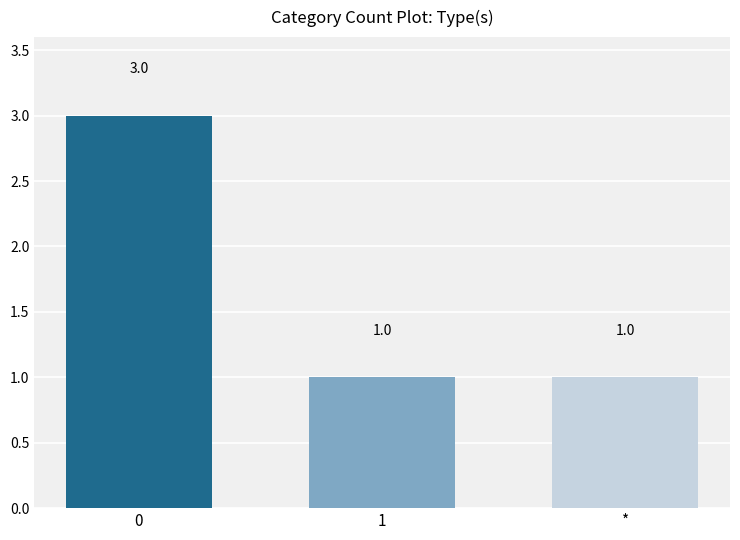

What is the greatest value displayed?

3